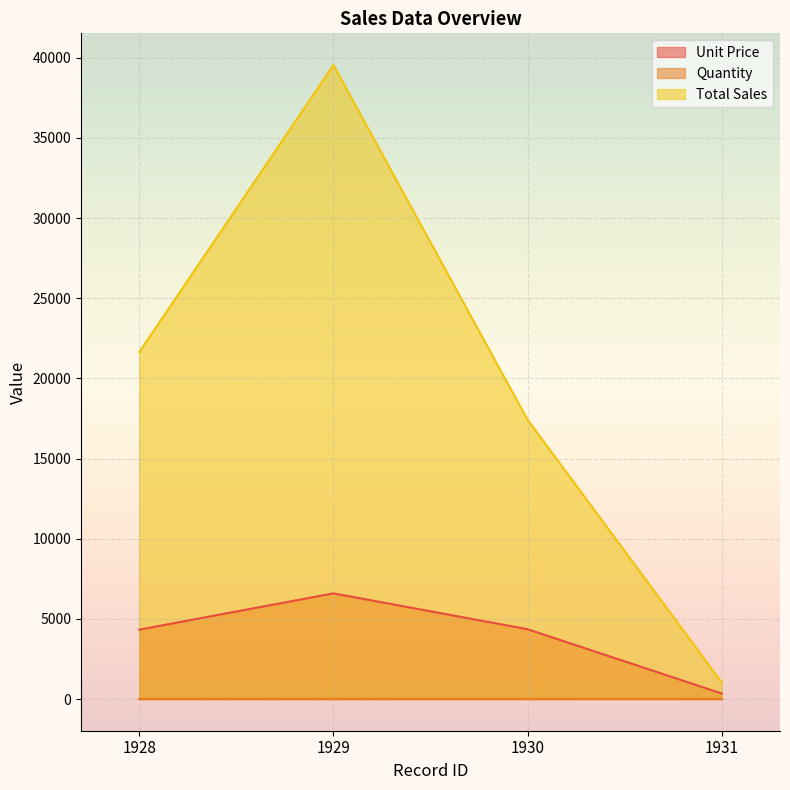

At how many categories does at least one series exceed 11541?

3